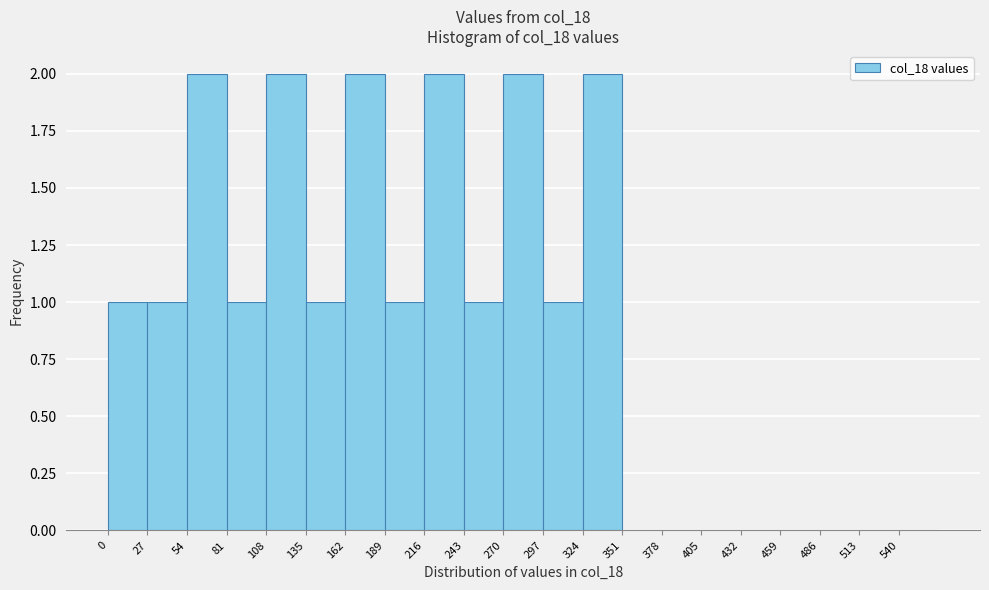

Reading left to right, list every bar in this chart as the range it spans on the x-axis followed by its height. Neither the bar edges nor the heights are printed on the chart, so give them approximately, as read against the axes.

0 to 27: 1
27 to 54: 1
54 to 81: 2
81 to 108: 1
108 to 135: 2
135 to 162: 1
162 to 189: 2
189 to 216: 1
216 to 243: 2
243 to 270: 1
270 to 297: 2
297 to 324: 1
324 to 351: 2
351 to 378: 0
378 to 405: 0
405 to 432: 0
432 to 459: 0
459 to 486: 0
486 to 513: 0
513 to 540: 0
540 to 567: 0